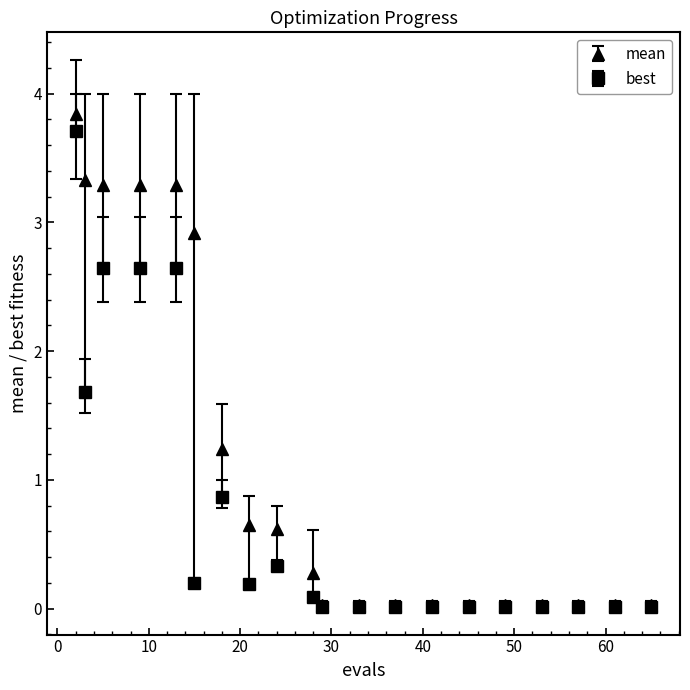

Which series has the widest spread of values?

mean